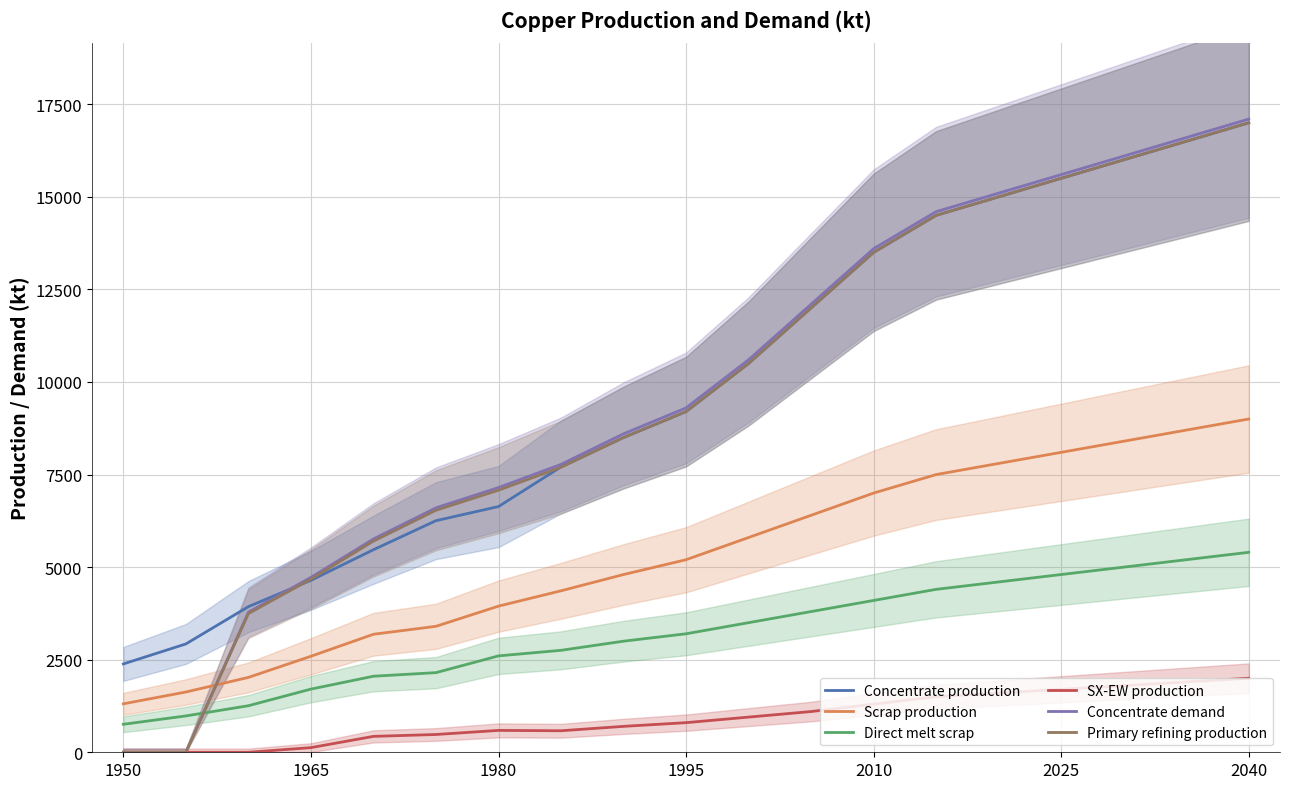

True or false: Direct melt scrap and Scrap production cross at least once.

False